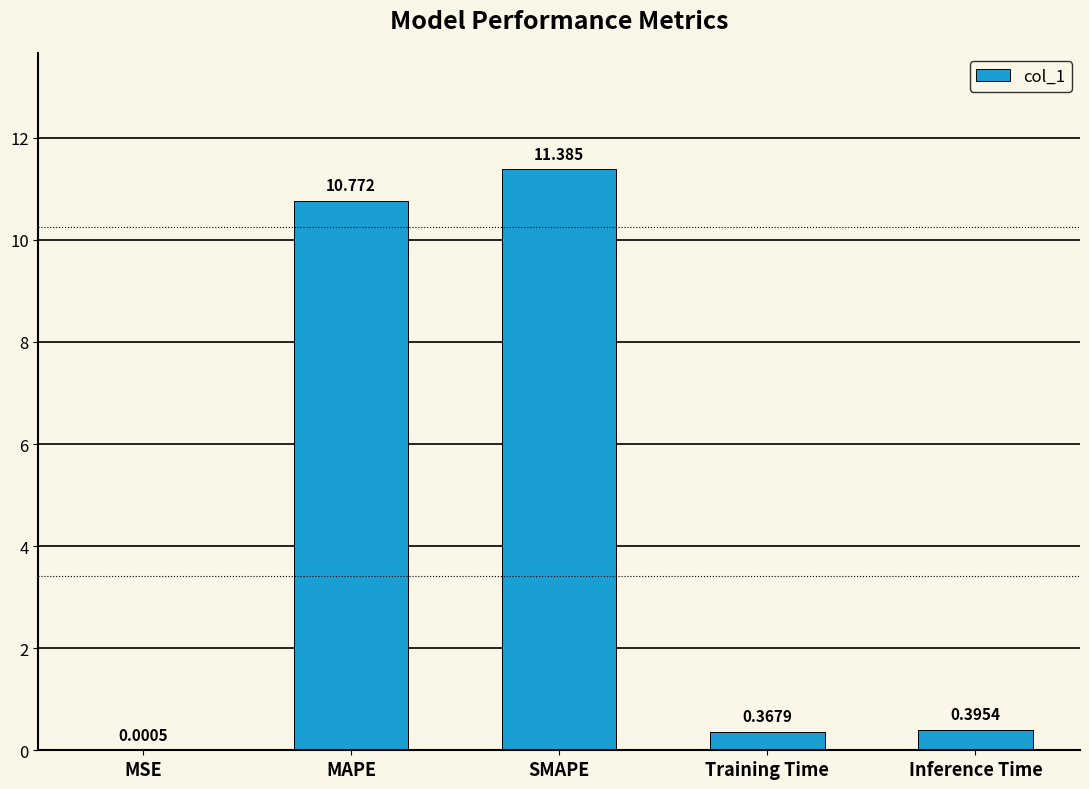

Which category has the highest value across all series?

SMAPE